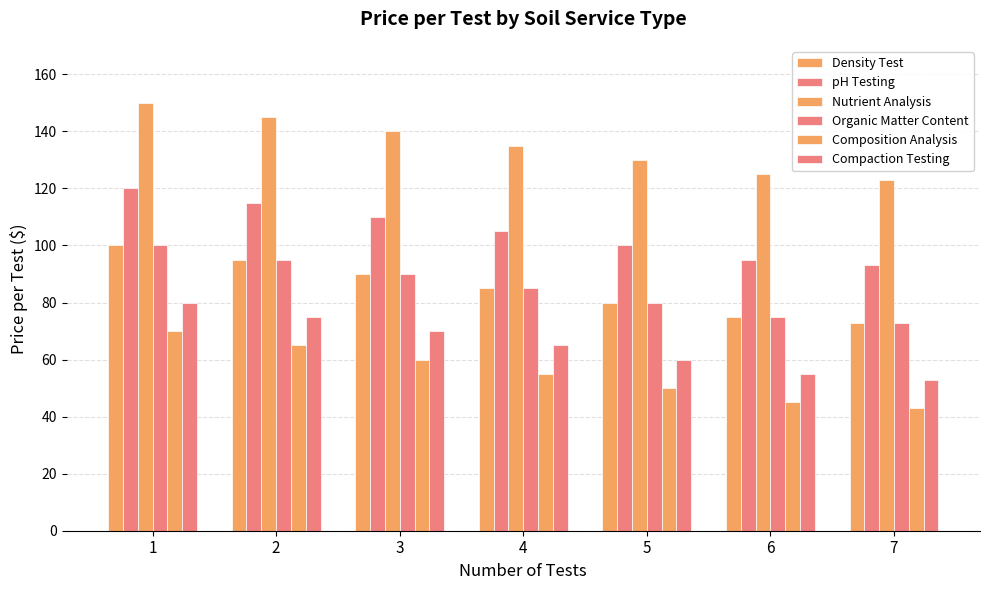

How many groups of bars are there?

7